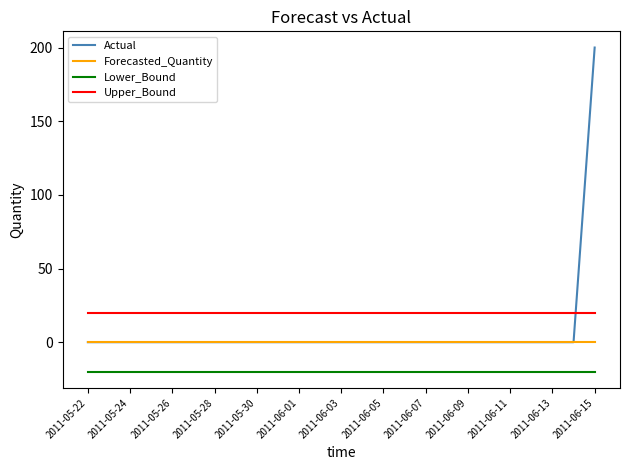

Rank the series by their average value, from highest to lowest.

Upper_Bound, Actual, Forecasted_Quantity, Lower_Bound